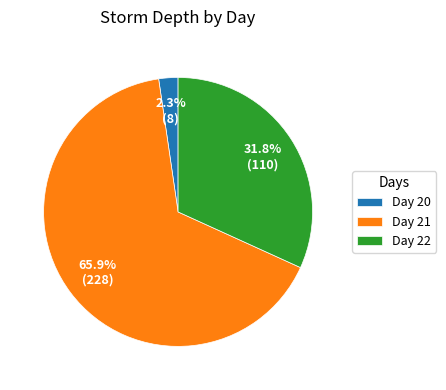

Combined, what portion of the pie is Day 20 and Day 21?

68.2%